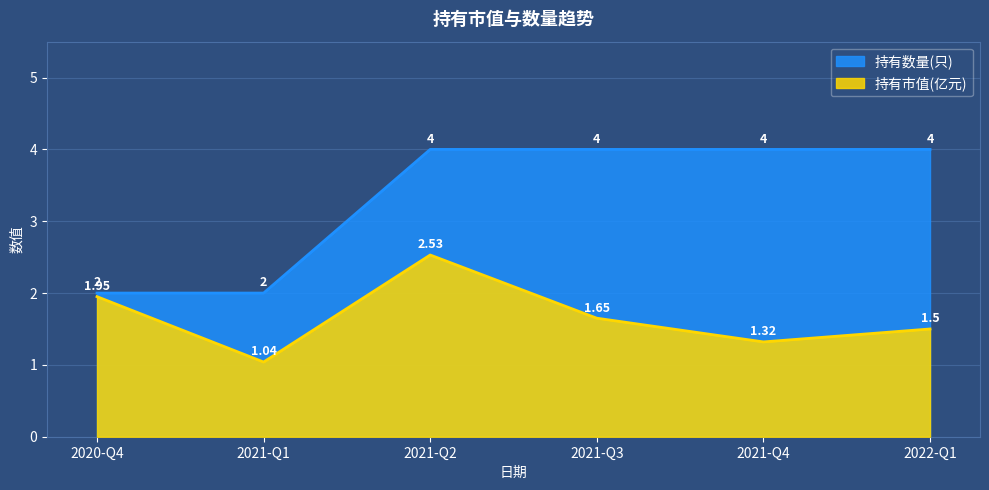

Which series has the largest range (max minus min)?

持有数量(只)